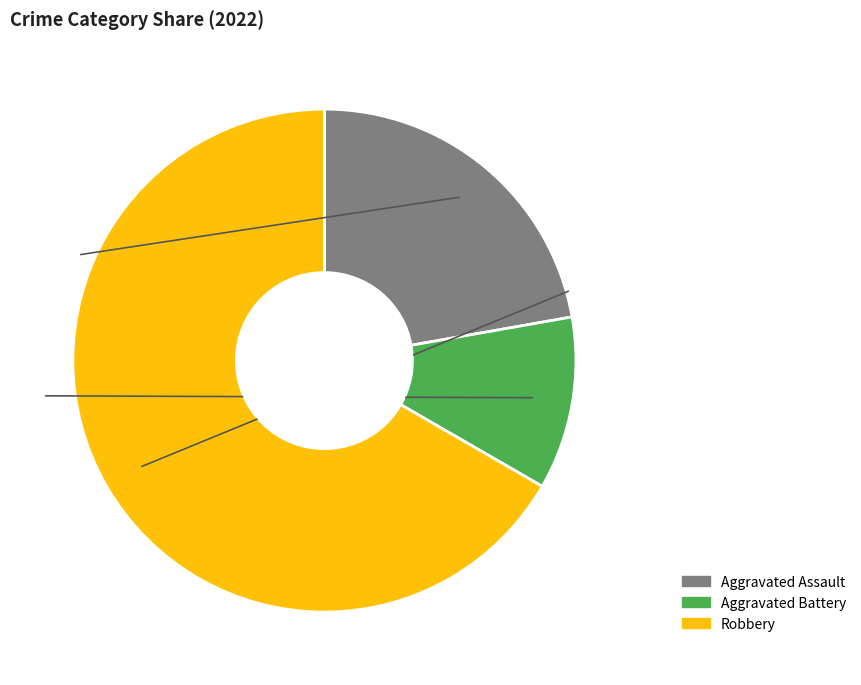

To the nearest percent, what percentage of the pie is Aggravated Assault?

22%